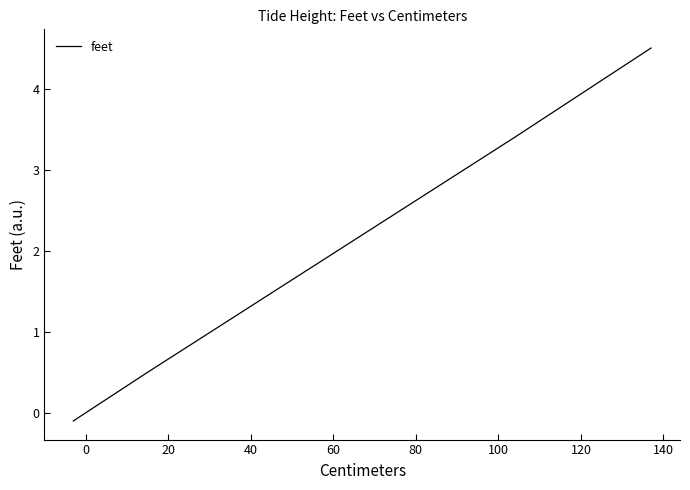

How many lines are shown in the chart?

1